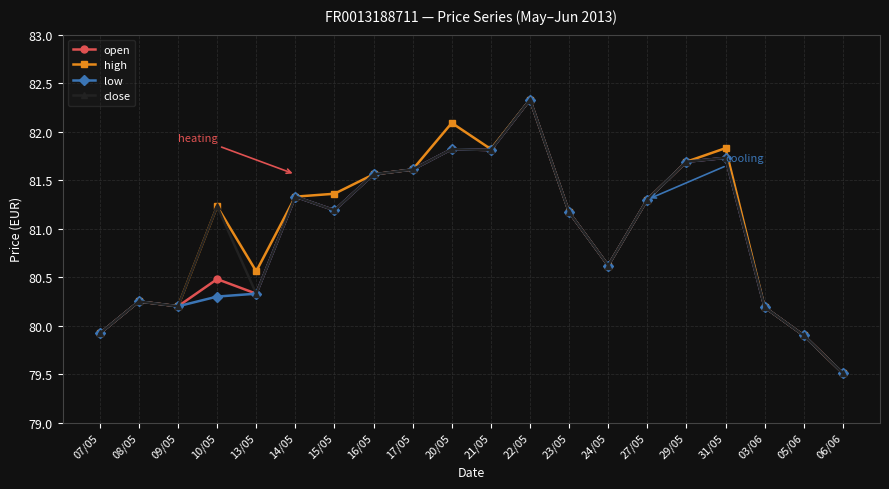

At which label does low first exceed 81?

14/05